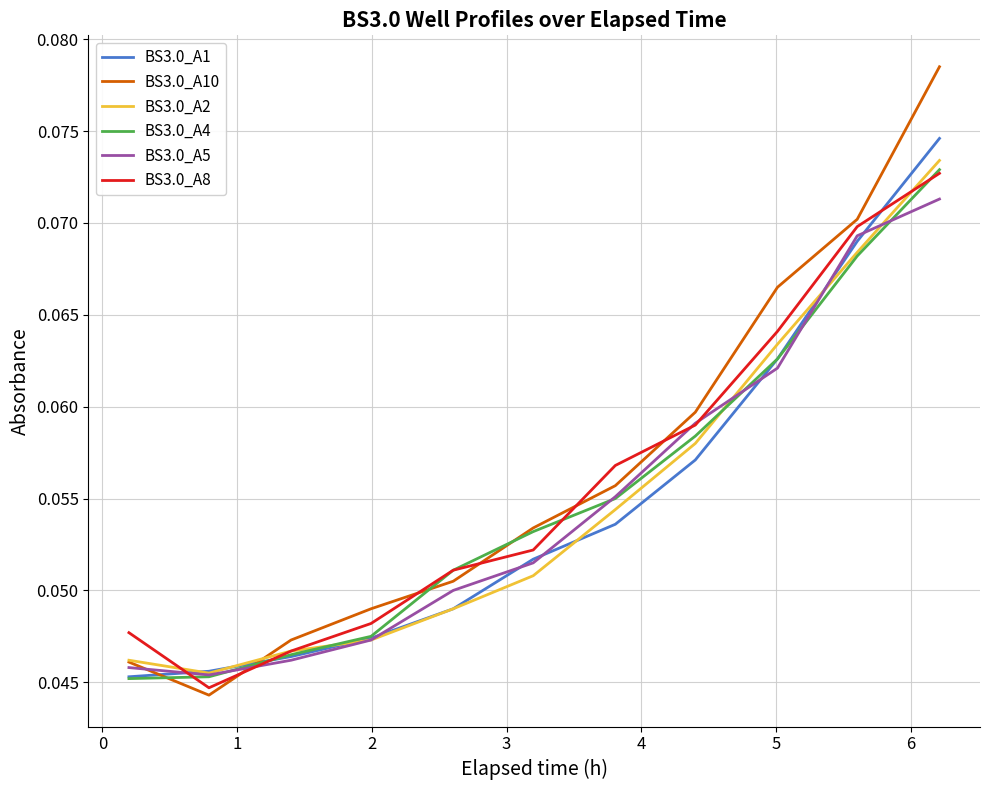

Count the BS3.0_A5 values in the range 0 to 1.

11